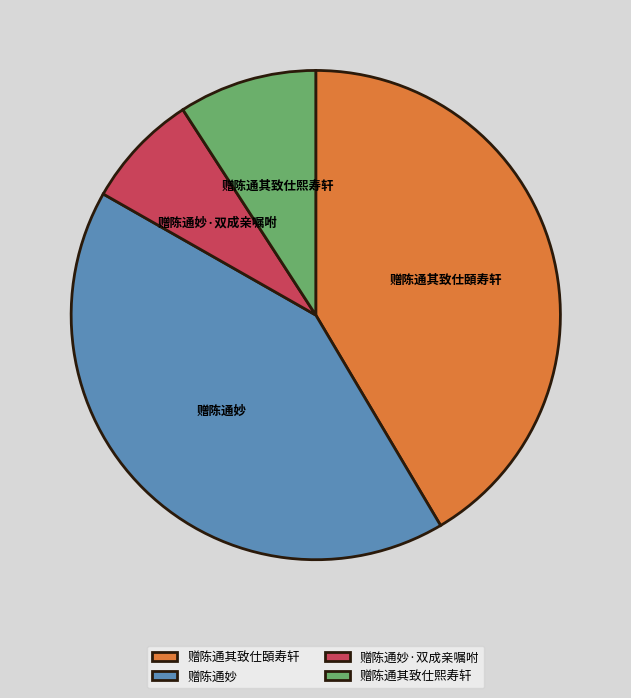

Combined, do 赠陈通其致仕熙寿轩 and 赠陈通妙·双成亲嘱咐 account for over 50%?

No